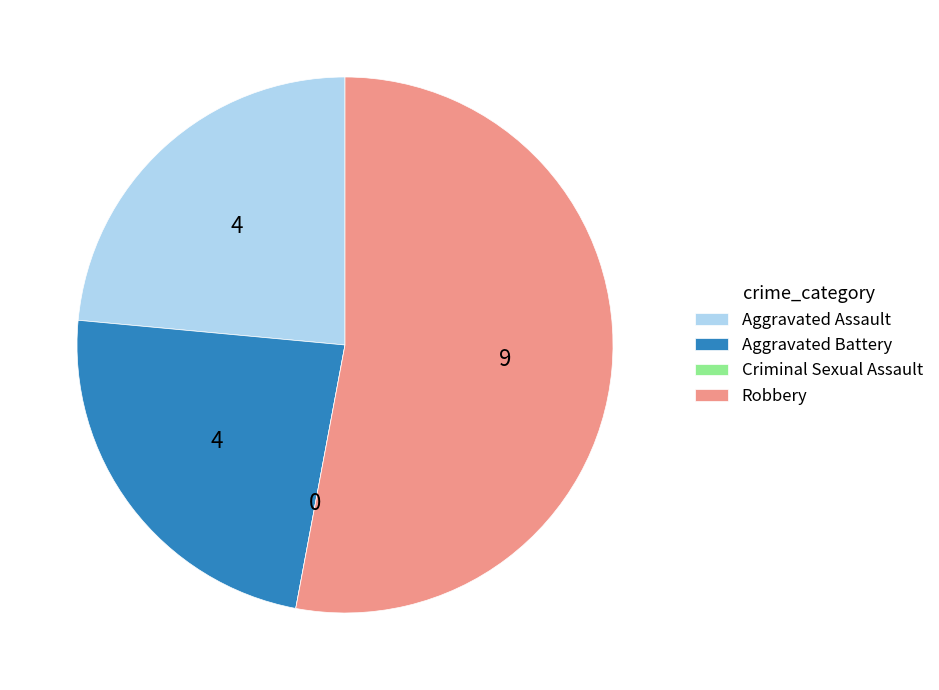

Which category has the biggest portion of the pie?

Robbery